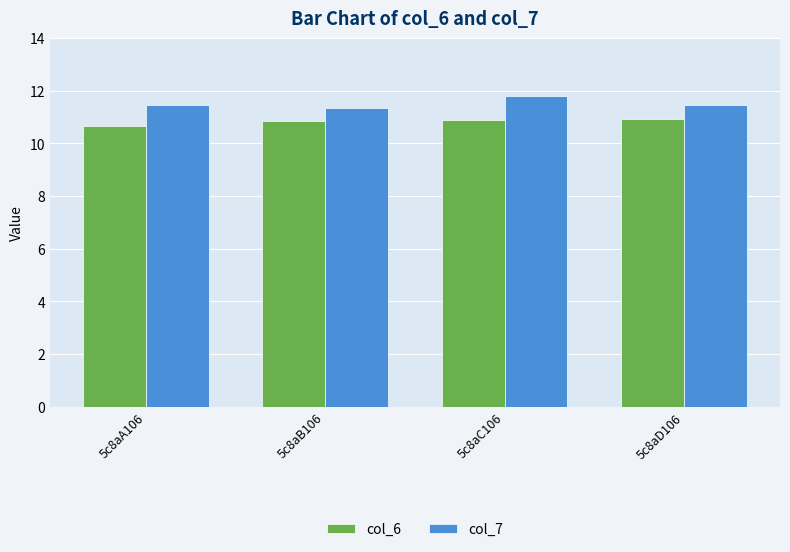

At which label is col_6 closest to 10?

5c8aA106